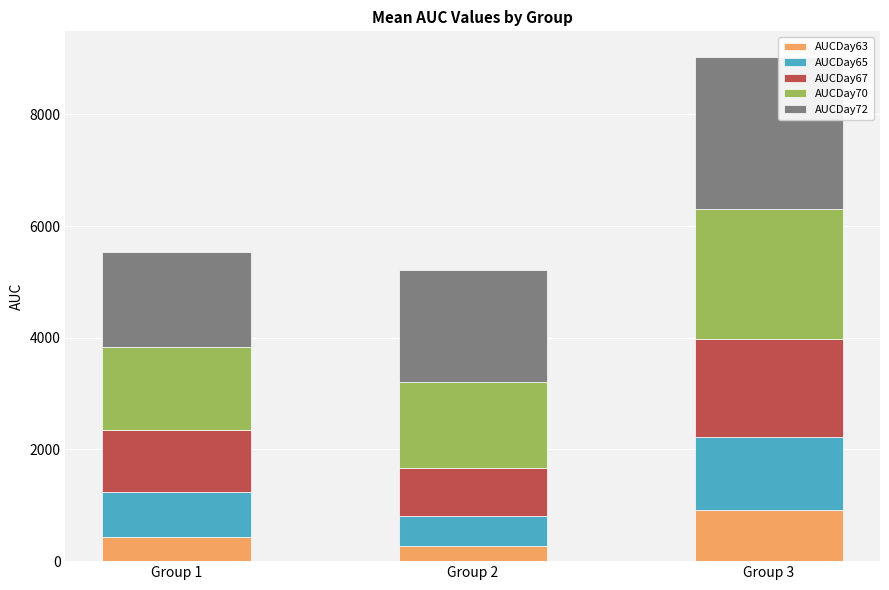

What is the average value of the AUCDay63 series?

535.5